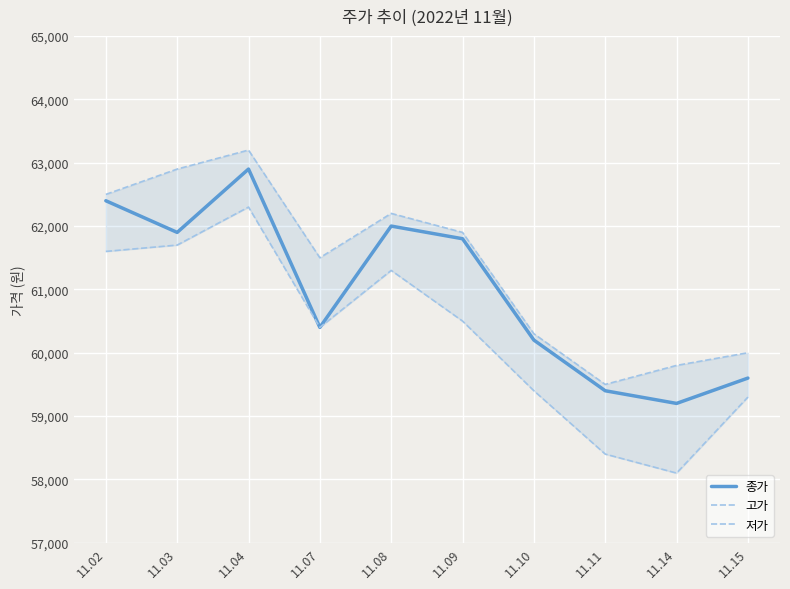

Which series changed the most between 11.04 and 11.09?

저가